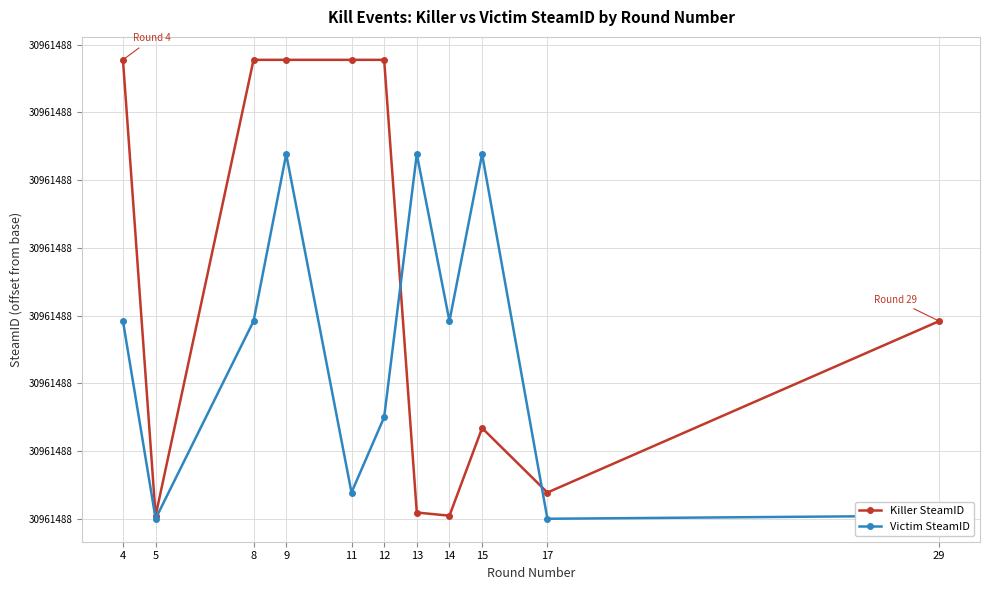

Which series ends up on top after the final intersection of Killer SteamID and Victim SteamID?

Killer SteamID